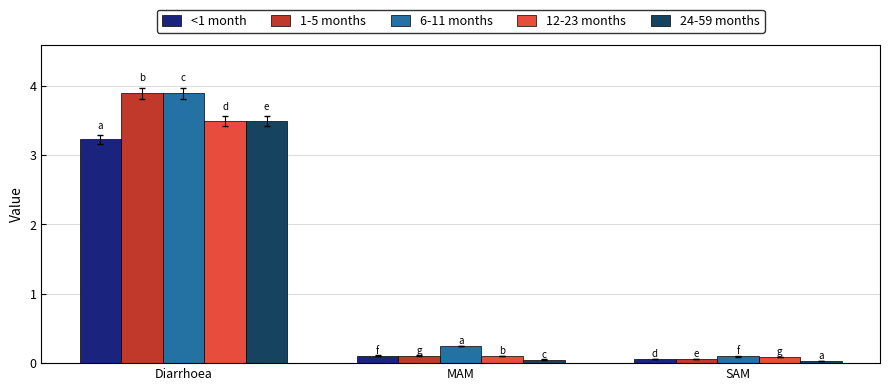

Are the bars grouped side by side (vs. stacked)?

Yes